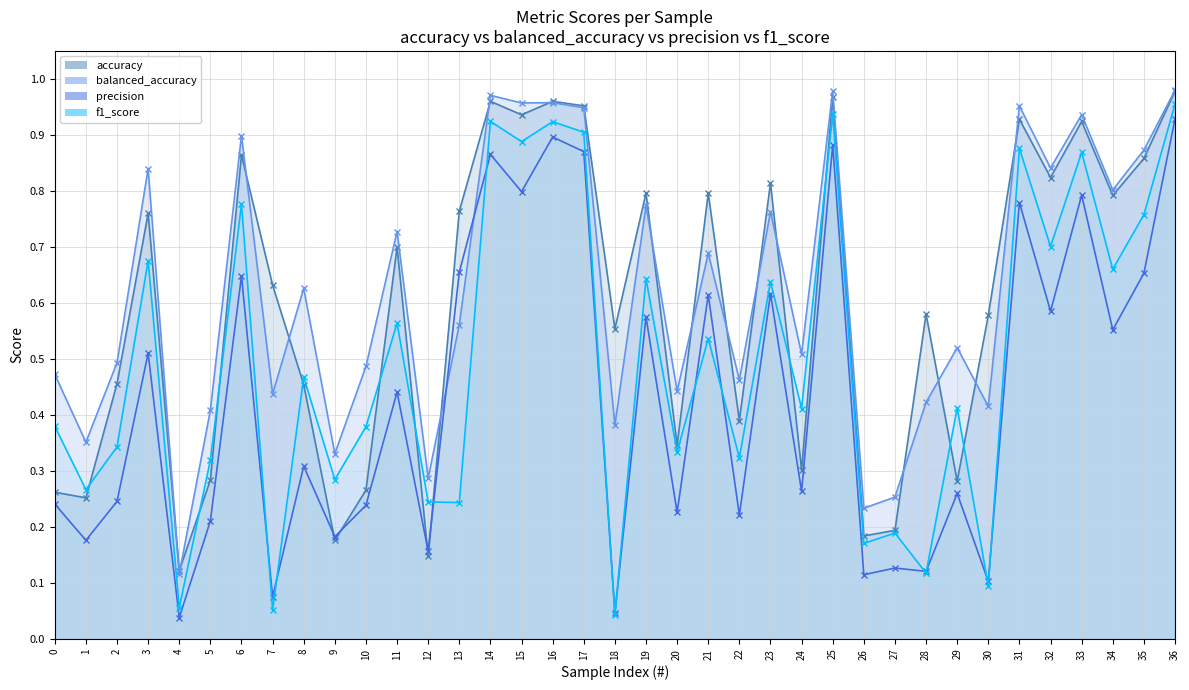

How many times do balanced_accuracy and accuracy cross each other?

16